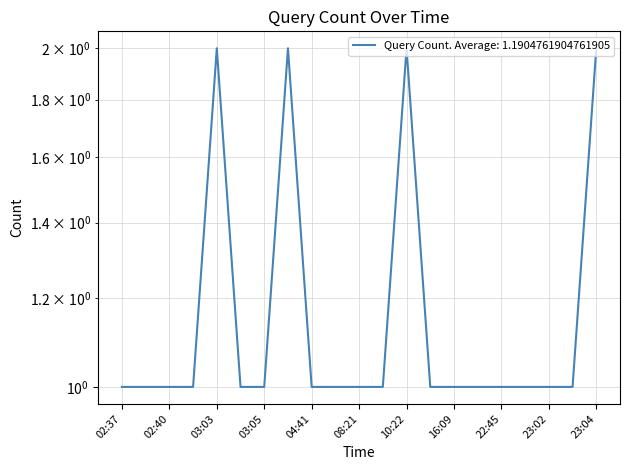

How many lines are shown in the chart?

1